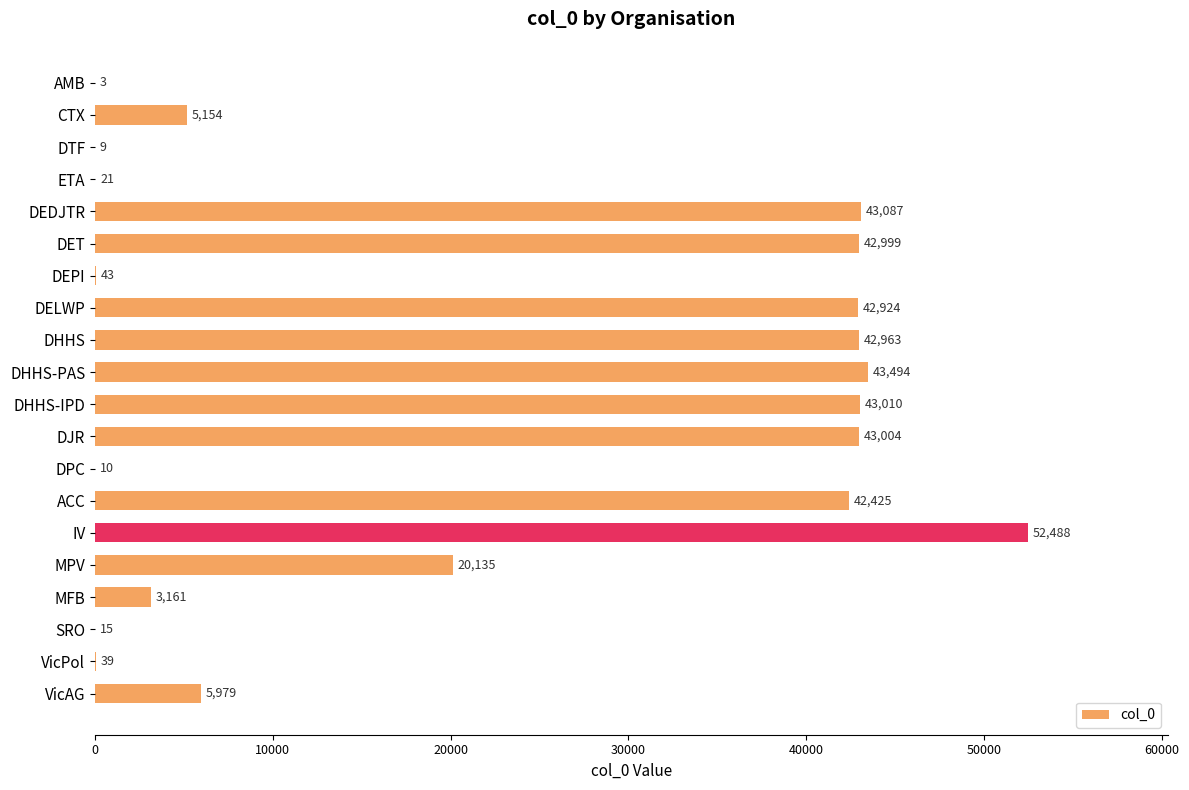

Reading top to bottom, transcribe all the data shown in this chart.

AMB=3	CTX=5154	DTF=9	ETA=21	DEDJTR=43087	DET=42999	DEPI=43	DELWP=42924	DHHS=42963	DHHS-PAS=43494	DHHS-IPD=43010	DJR=43004	DPC=10	ACC=42425	IV=52488	MPV=20135	MFB=3161	SRO=15	VicPol=39	VicAG=5979